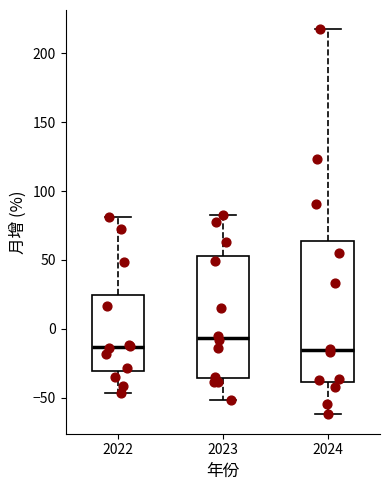

Where is the lower edge of the box at x = 2022 on the y-axis? The values are not printed on the chart, so give them approximately, as read against the axis.

-30